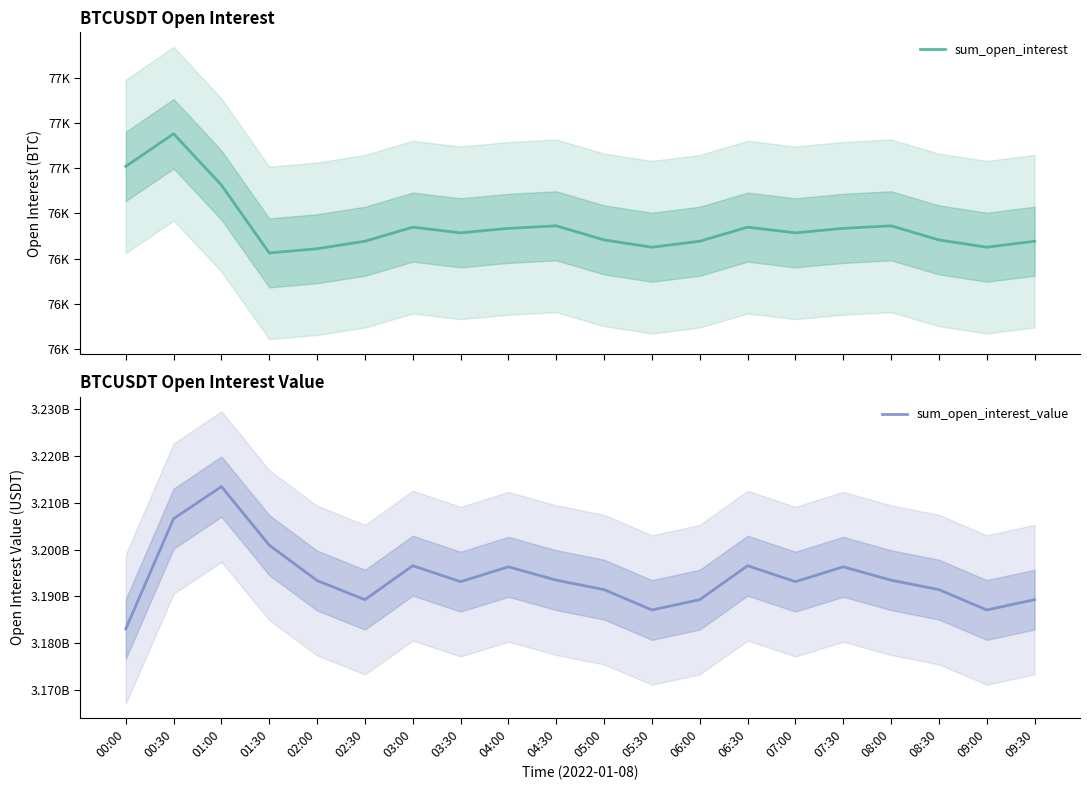

Read the sum_open_interest value at 00:00.

76607.6